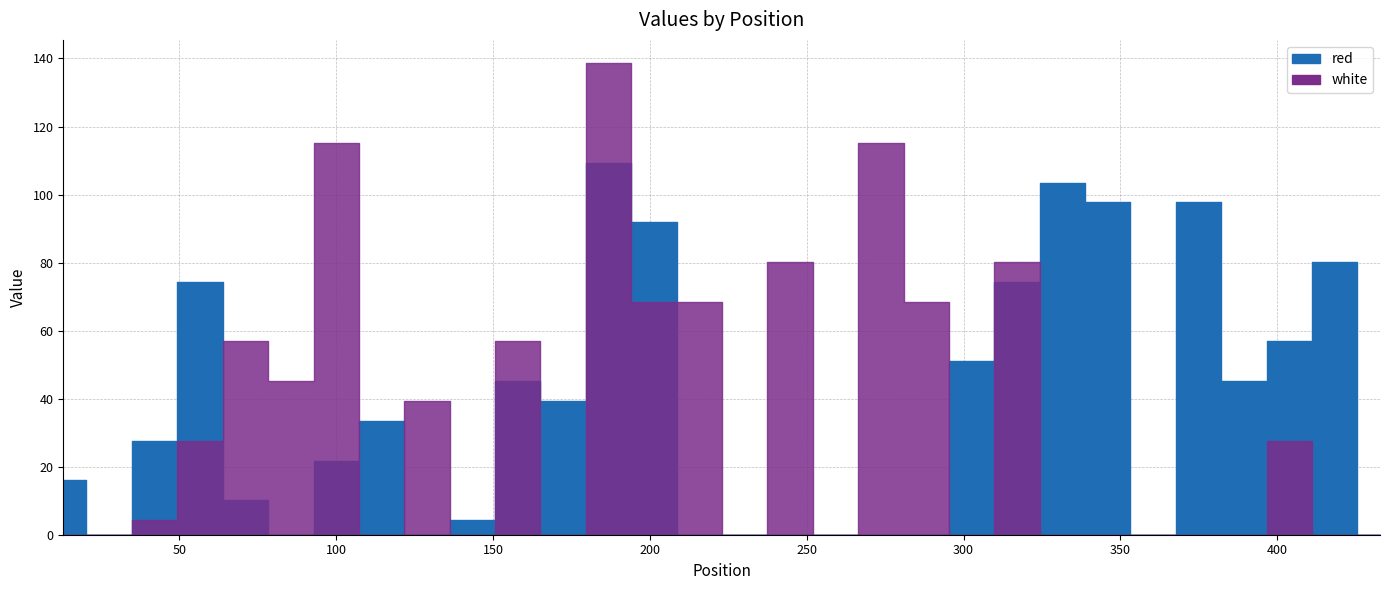

What is the highest value of the white series?

138.5